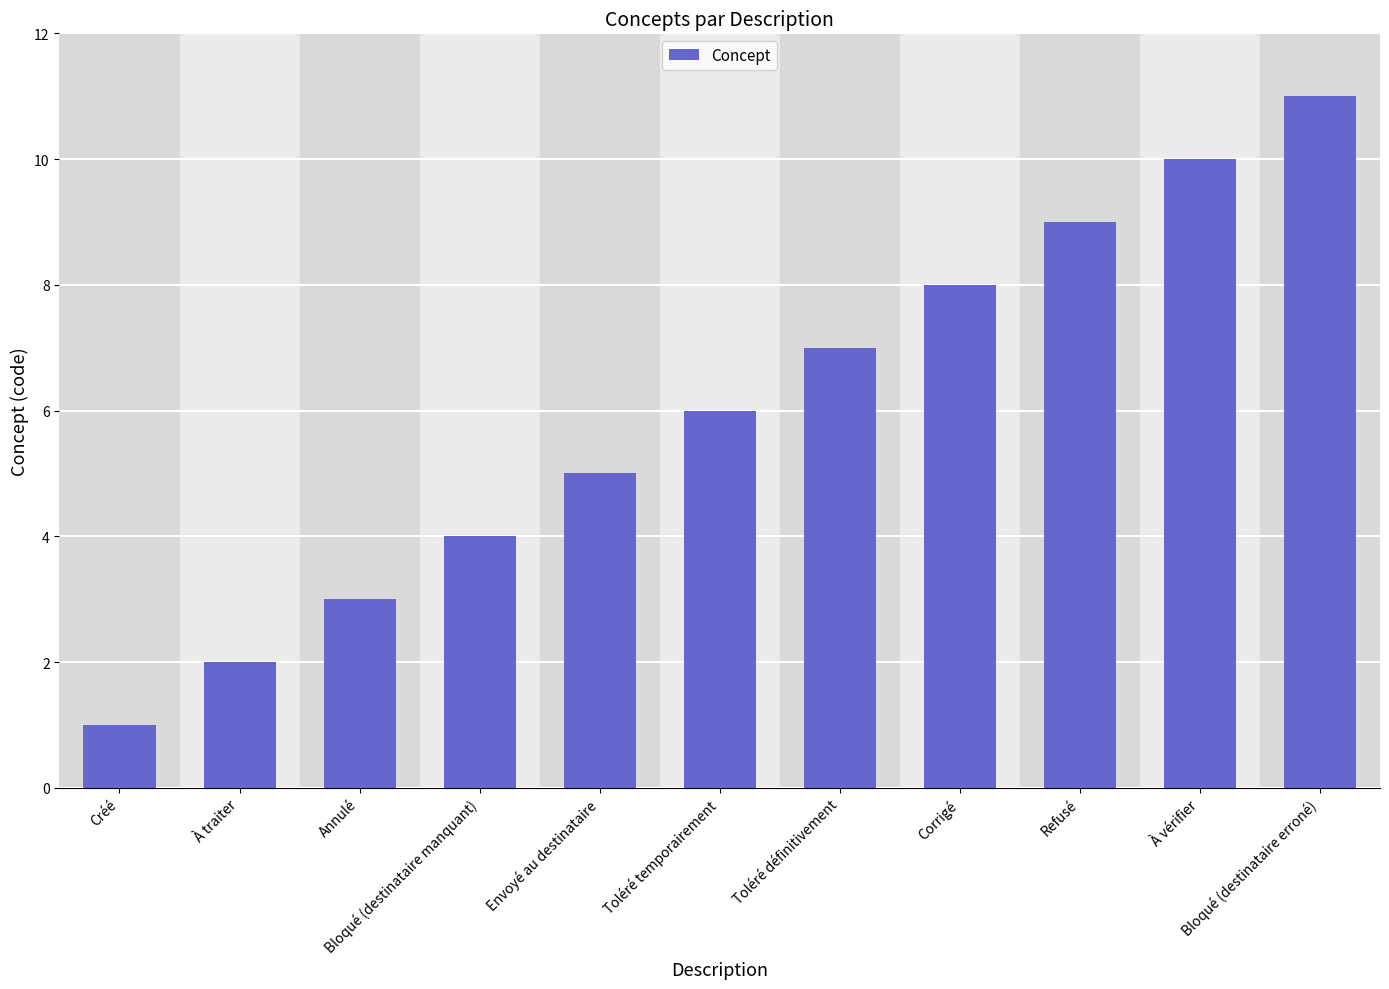

Is it true that the value at Toléré définitivement is 7?

True